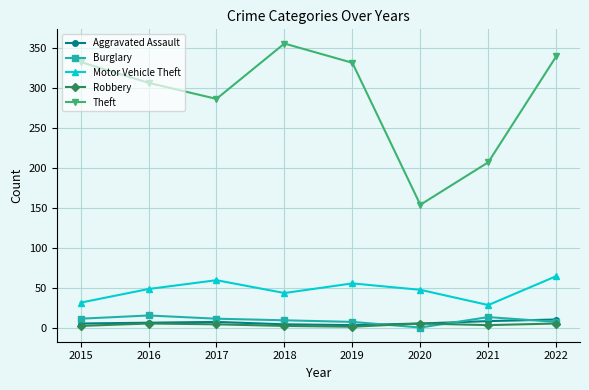

Where is Theft nearest to the value 254?

2017